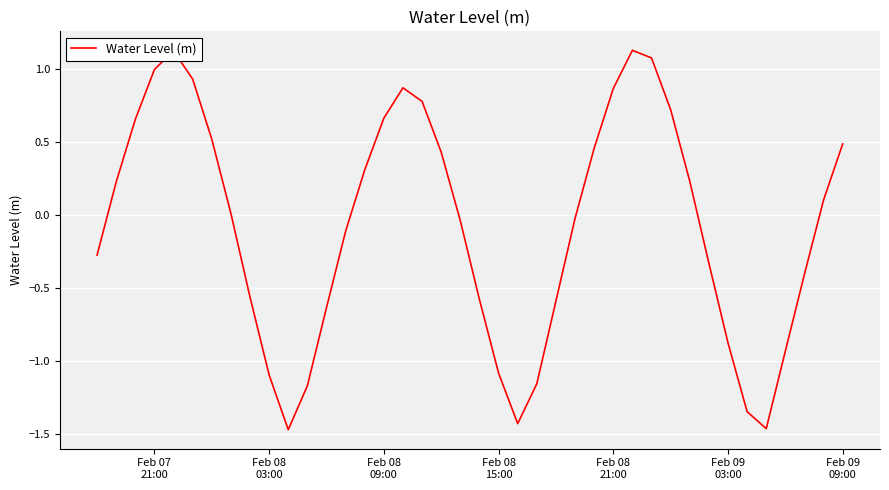

What is the greatest value displayed?

1.1